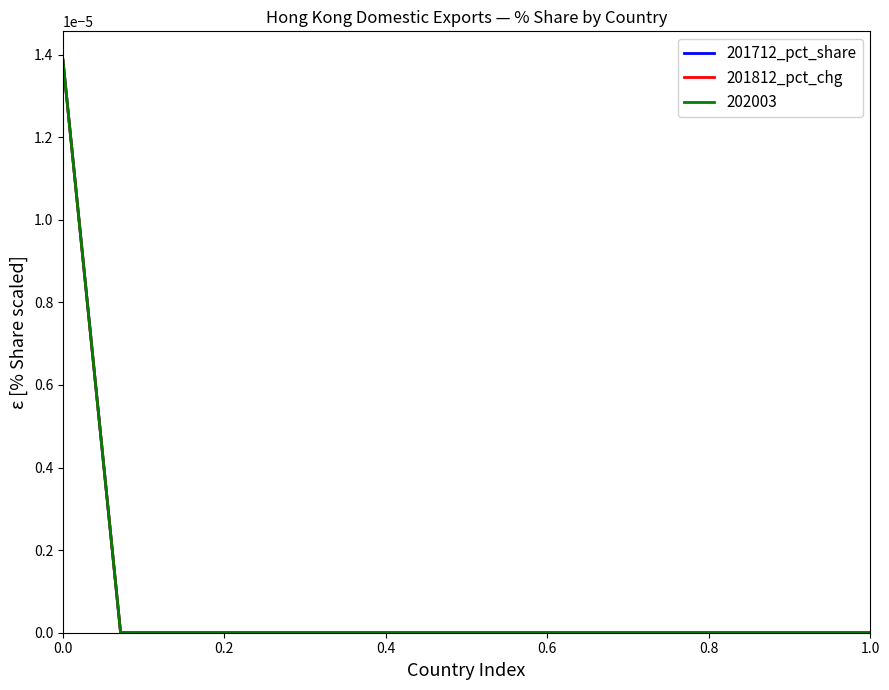

Is this an area chart (filled region under the line)?

No